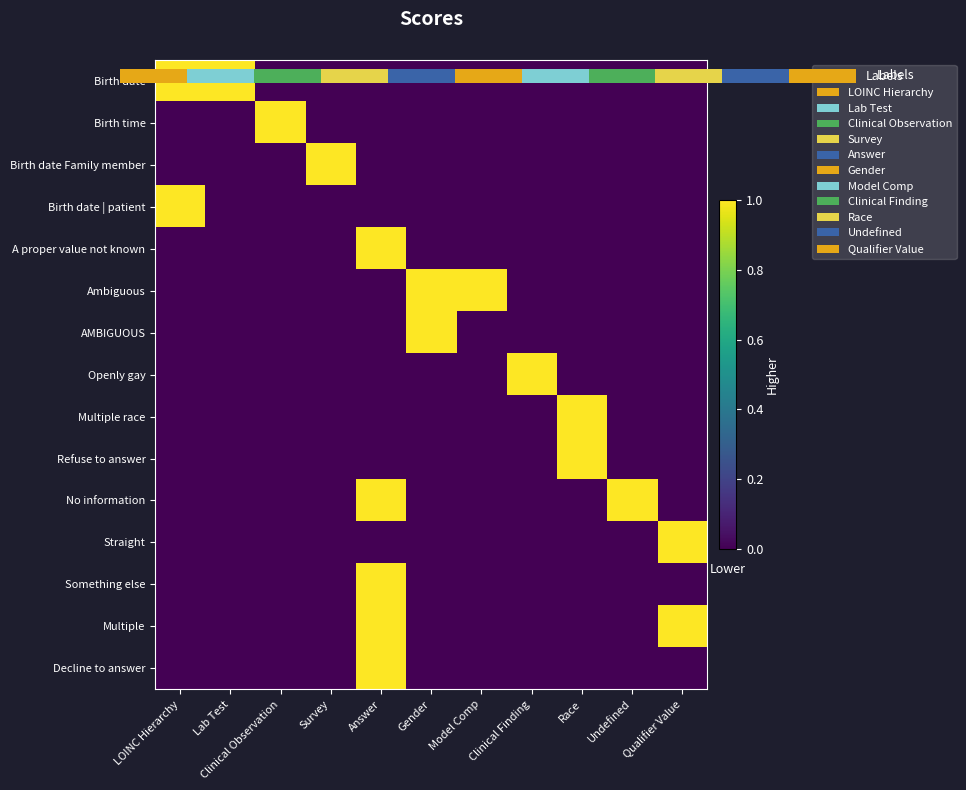

Is it true that row_1 equals 0 at Lab Test?

True